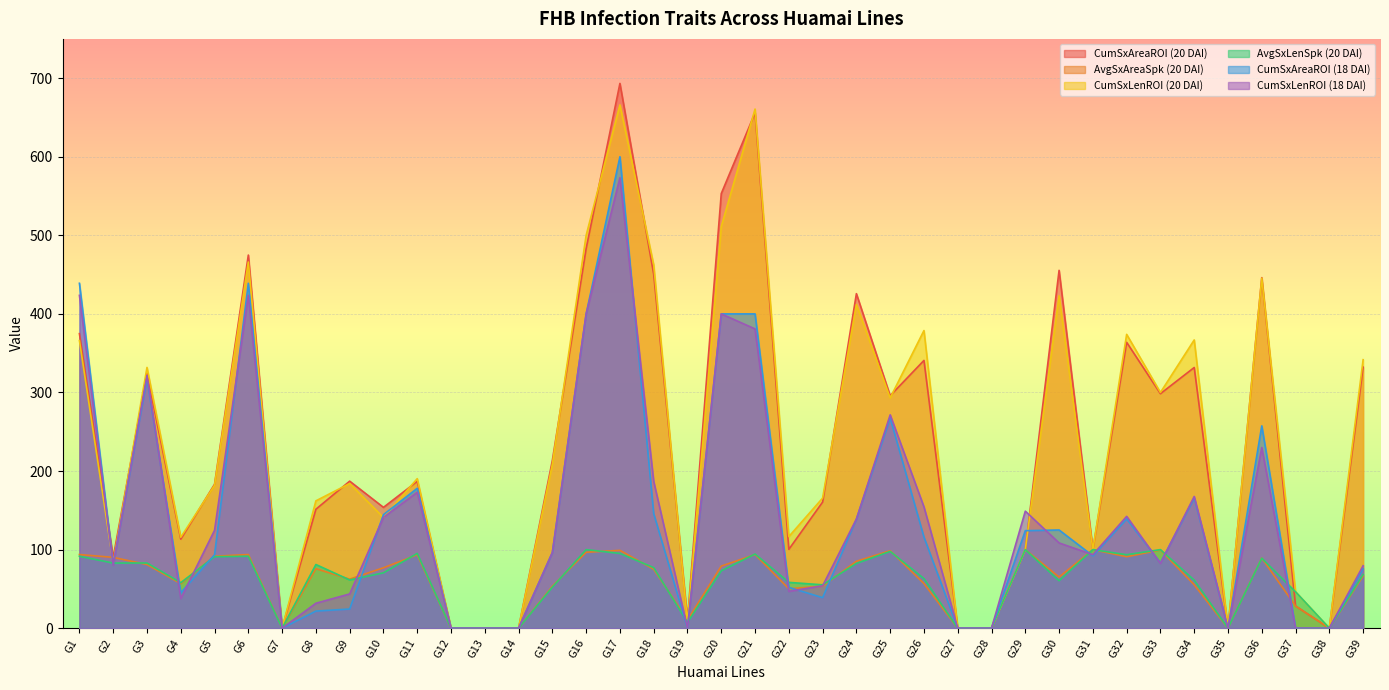

Is the value of CumSxAreaROI (18 DAI) at G4 greater than the value of AvgSxAreaSpk (20 DAI) at G18?

No